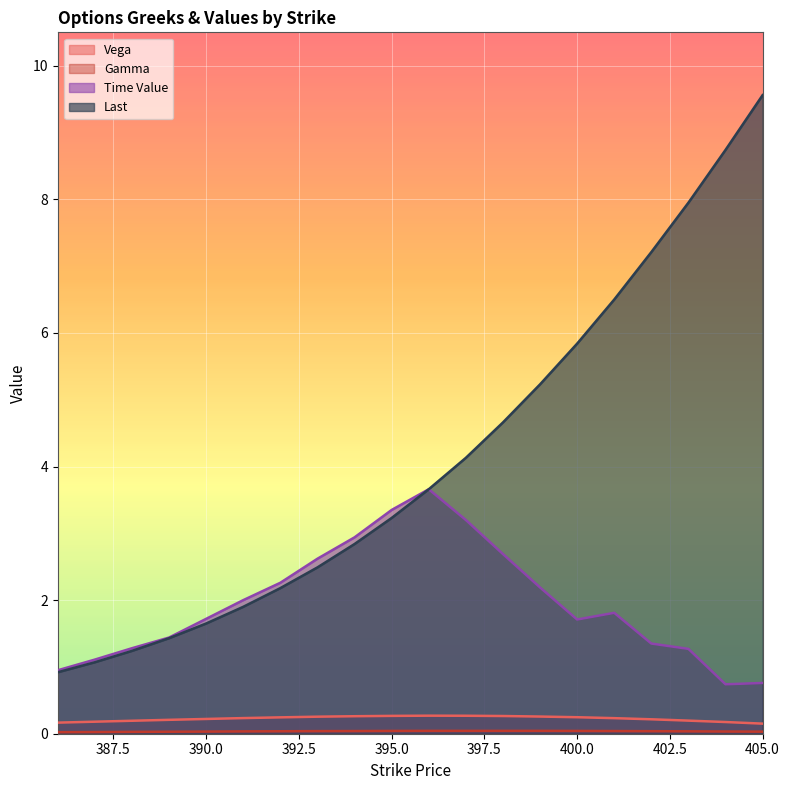

Reading right to left, extract all data points from this chart.

Vega: 0.2	0.2	0.2	0.2	0.2	0.2	0.3	0.3	0.3	0.3	0.3	0.3	0.3	0.2	0.2	0.2	0.2	0.2	0.2	0.2
Gamma: 0.0	0.0	0.0	0.0	0.0	0.0	0.0	0.0	0.0	0.0	0.0	0.0	0.0	0.0	0.0	0.0	0.0	0.0	0.0	0.0
Time Value: 0.8	0.7	1.3	1.4	1.8	1.7	2.2	2.7	3.2	3.7	3.4	2.9	2.6	2.3	2.0	1.7	1.4	1.3	1.1	0.9
Last: 9.6	8.7	8.0	7.2	6.5	5.8	5.2	4.7	4.1	3.7	3.2	2.8	2.5	2.2	1.9	1.6	1.4	1.2	1.1	0.9